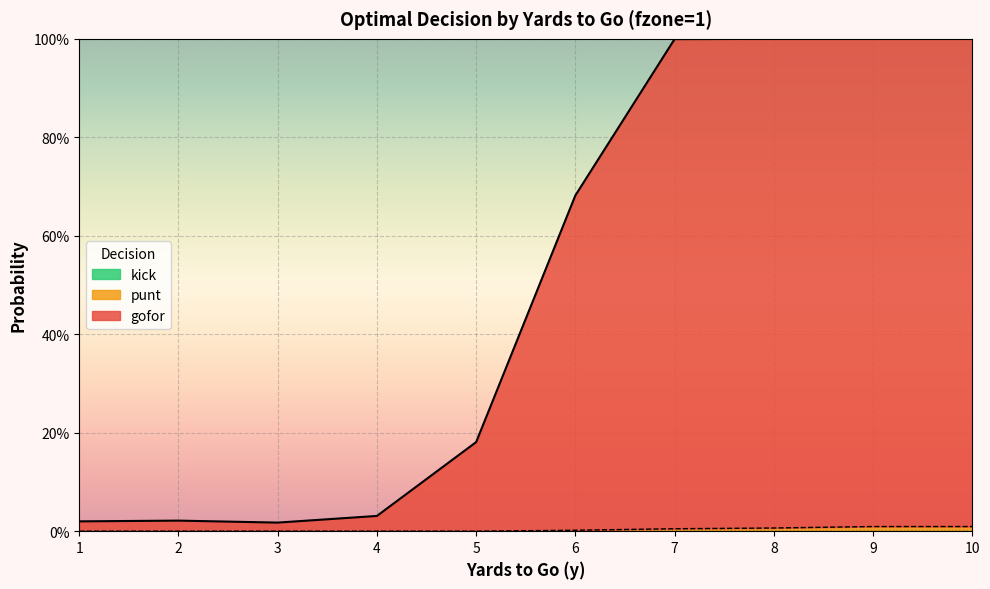

Which category has the highest value in the gofor series?

8